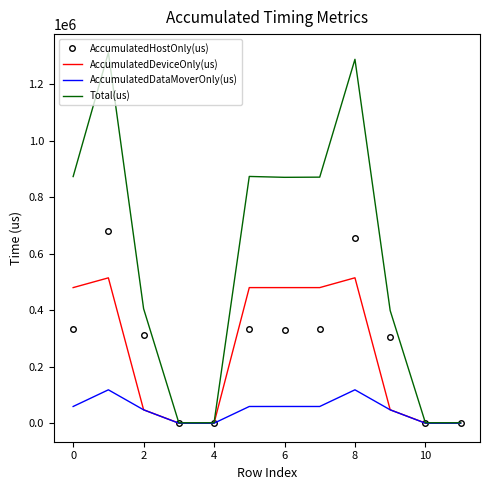

List the series in order of their peak value, lowest first.

AccumulatedDataMoverOnly(us), AccumulatedDeviceOnly(us), AccumulatedHostOnly(us), Total(us)